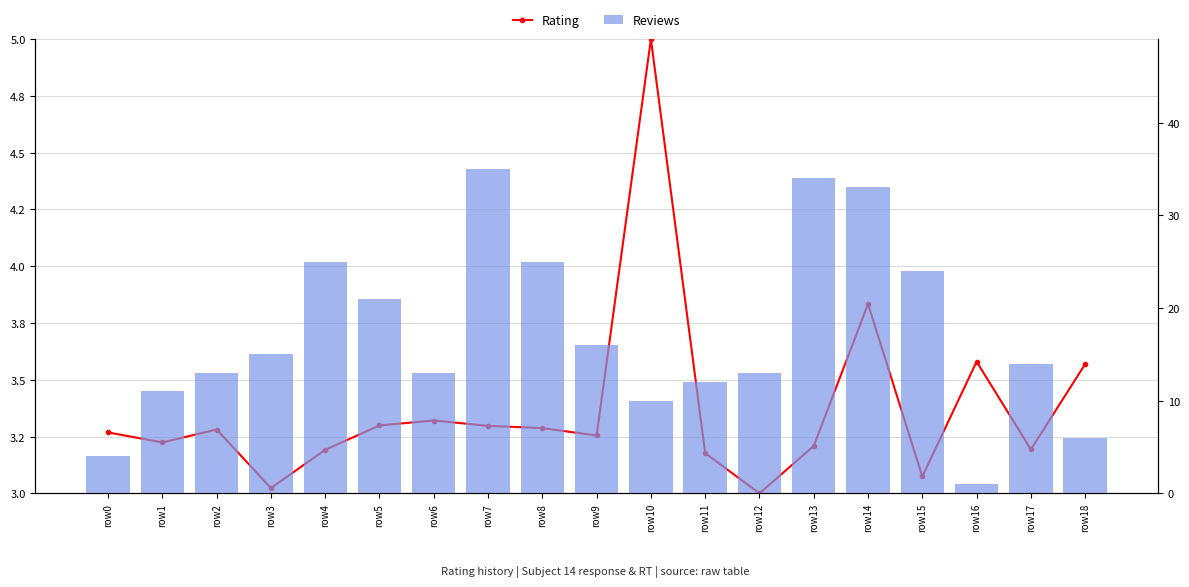

Count the number of categories in the chart.

19